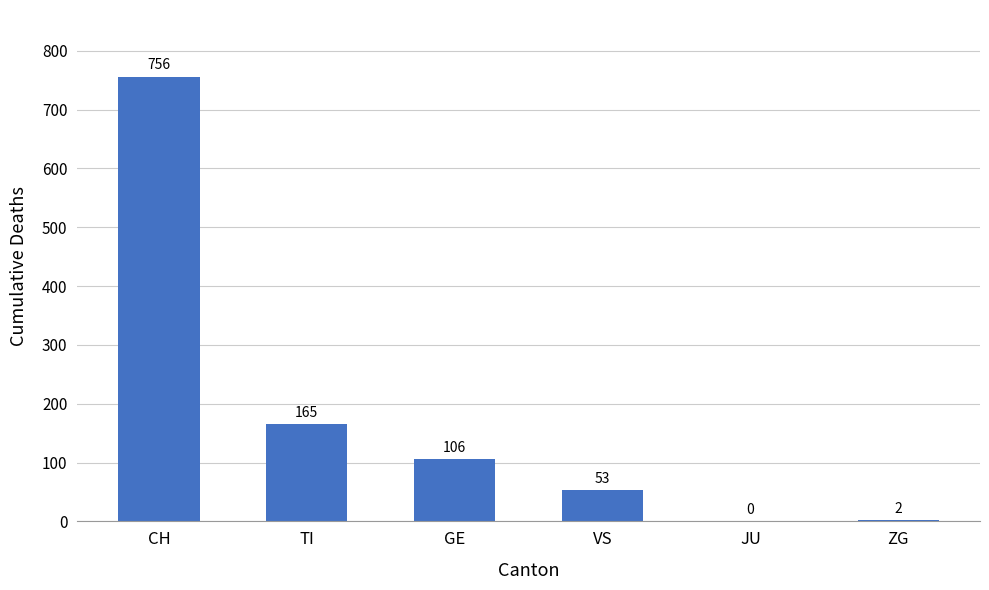

What is the sum of the values at VS and JU?

53